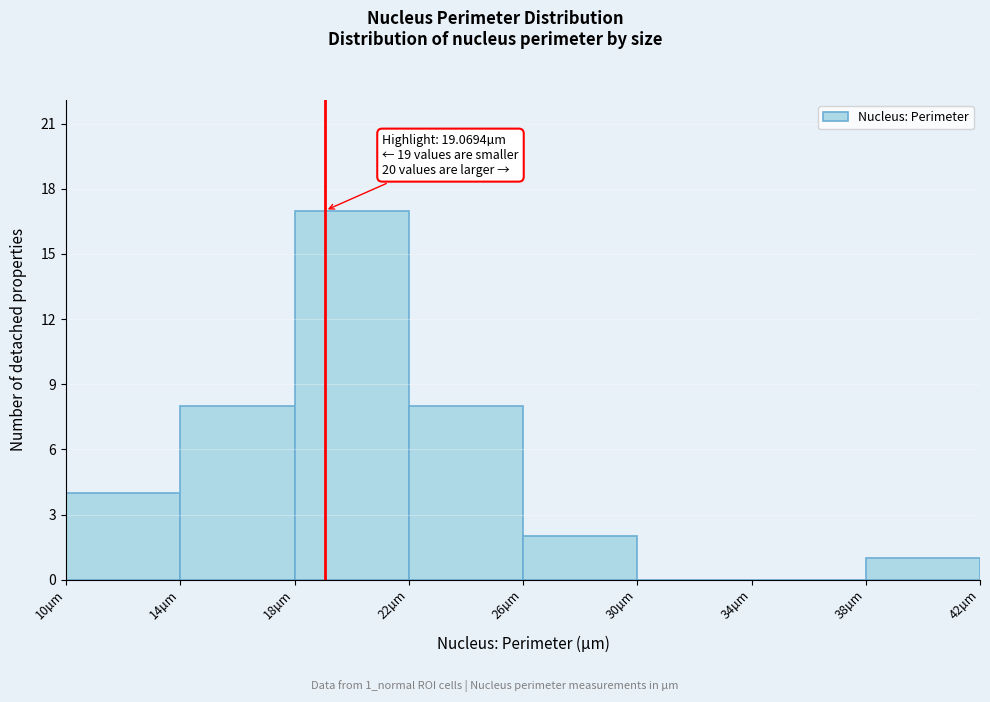

Which range on the x-axis has the tallest bar?

18 to 22